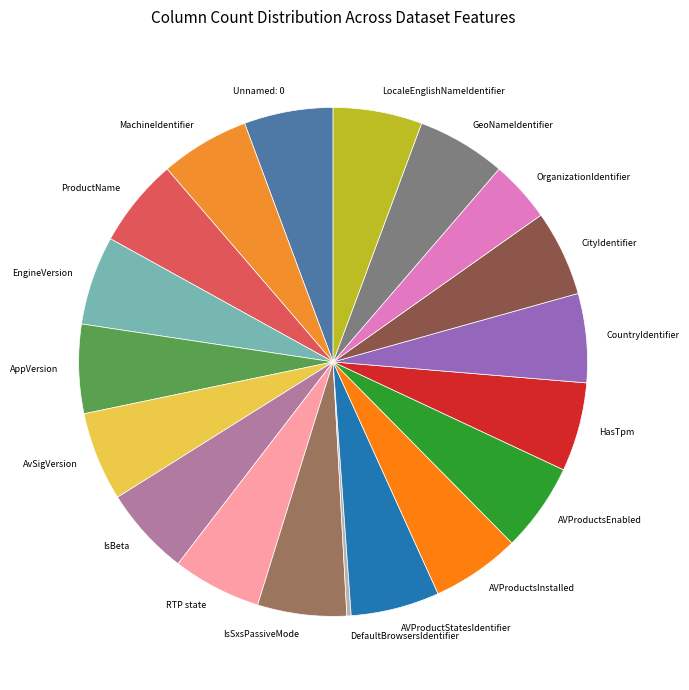

Approximately how many times larger is the value at AppVersion compared to AVProductsInstalled?

1.0